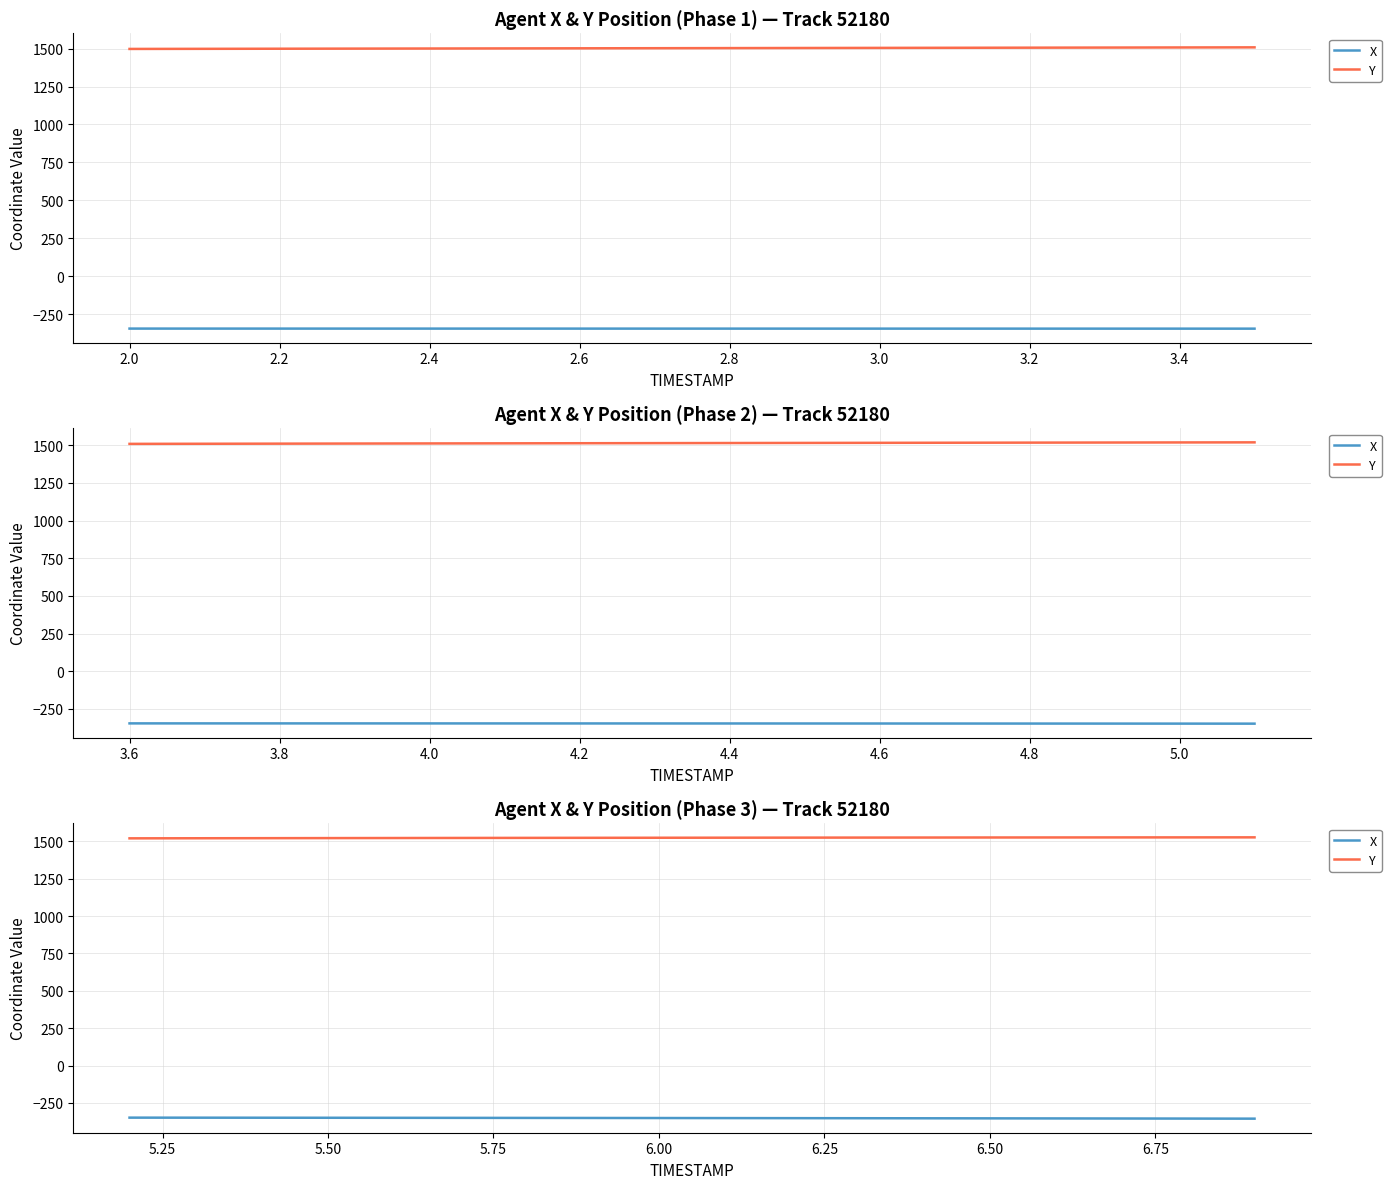

What is the approximate value of X at 2.2?

-348.6